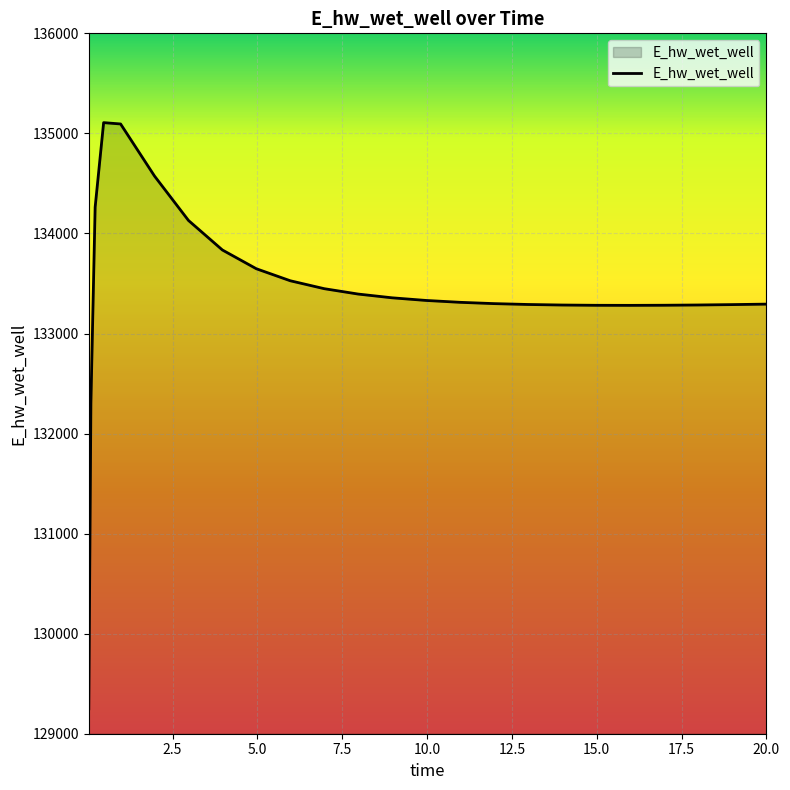

What is the minimum value shown in the chart?

129248.7